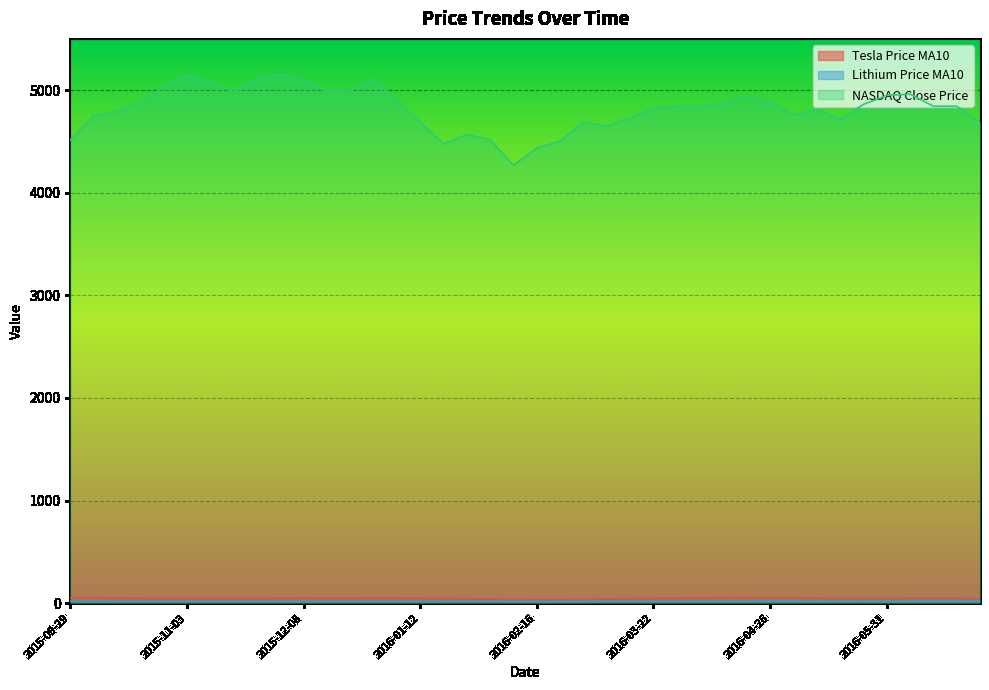

True or false: Tesla Price MA10 has more than 1 interior local peaks.

True